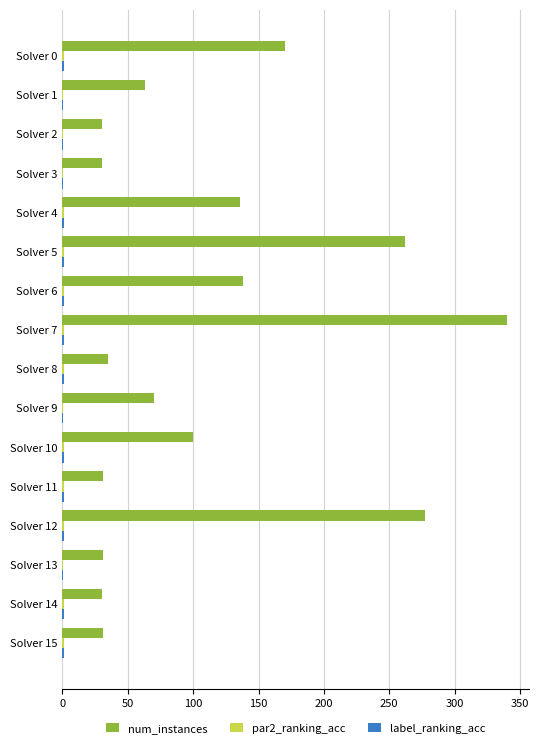

Which series has the largest total across all categories?

num_instances